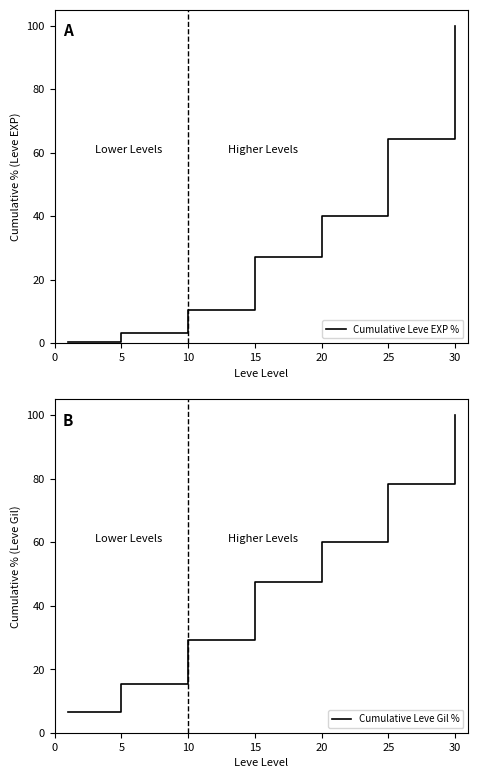

Rank the series by their maximum value, from lowest to highest.

Cumulative Leve EXP %, Cumulative Leve Gil %